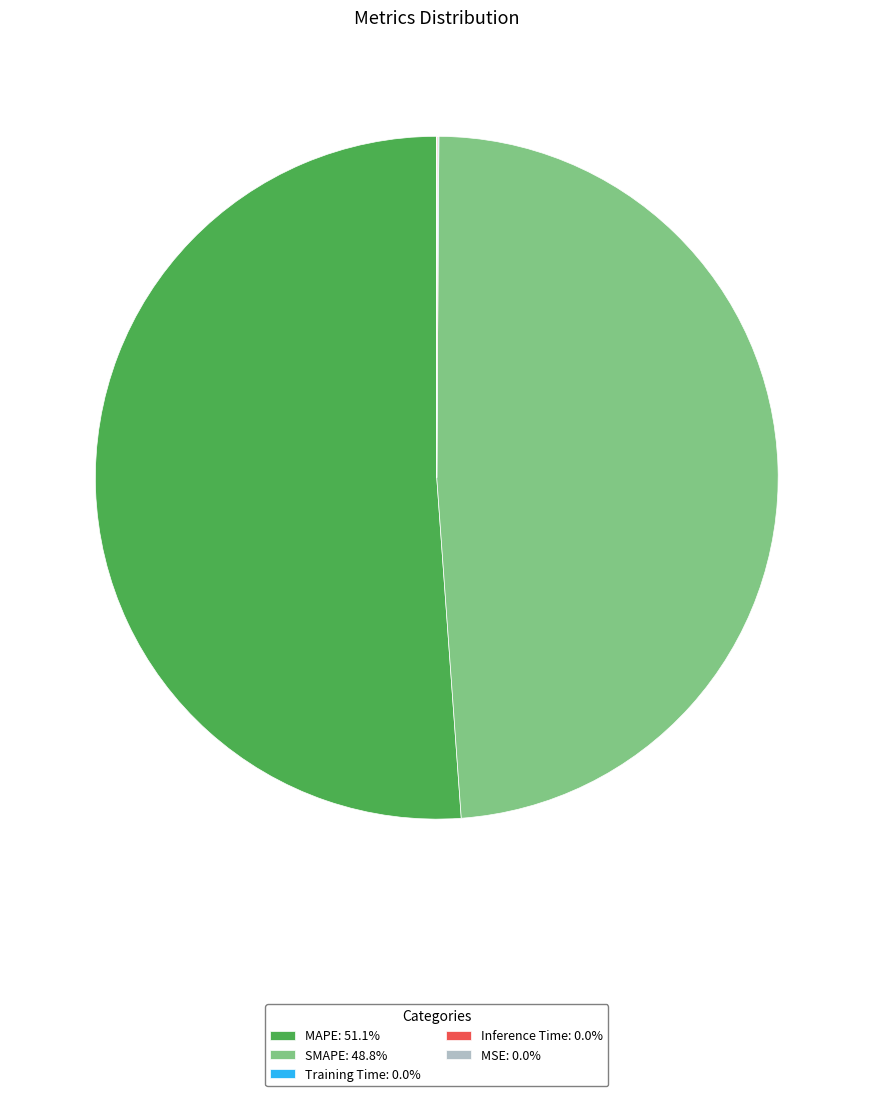

What is the ratio of the value at SMAPE: 48.8% to the value at MAPE: 51.1%?

1.0